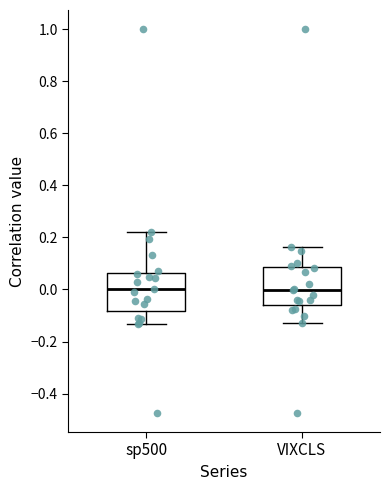

Reading left to right, read every box against the y-axis: the position of its median line, the range the box covers, and the ends of its whiskers. The values are not printed on the chart, so give them approximately, as read against the axis.

sp500: median 0.00, box -0.08 to 0.06, whiskers -0.14 to 0.22
VIXCLS: median 0.00, box -0.06 to 0.08, whiskers -0.12 to 0.16